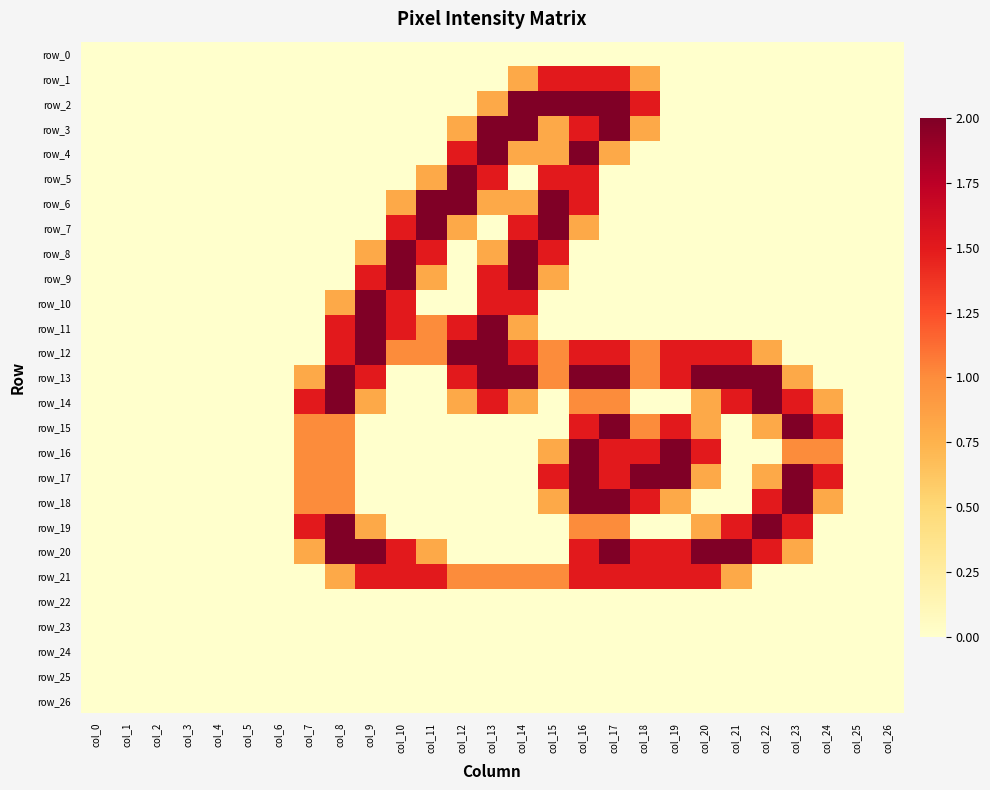

At which label does row_2 reach its minimum?

col_0